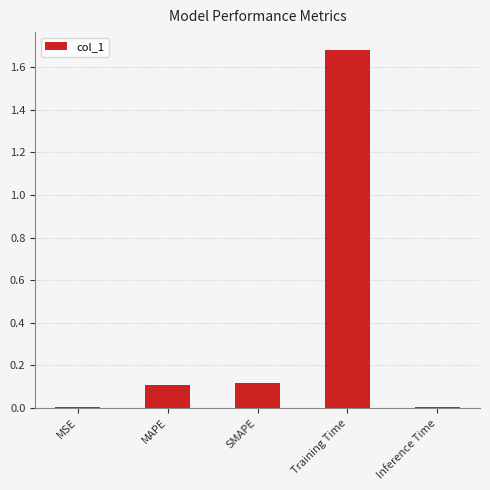

Is it true that the value at Inference Time is 0.0?

True